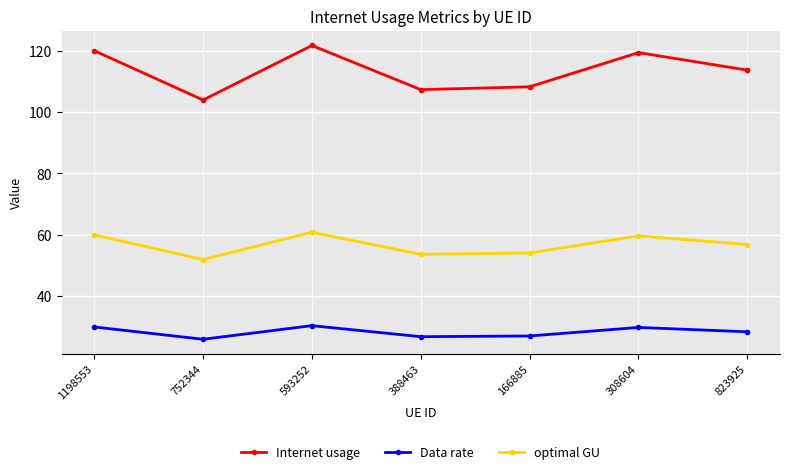

True or false: Internet usage and optimal GU cross at least once.

False